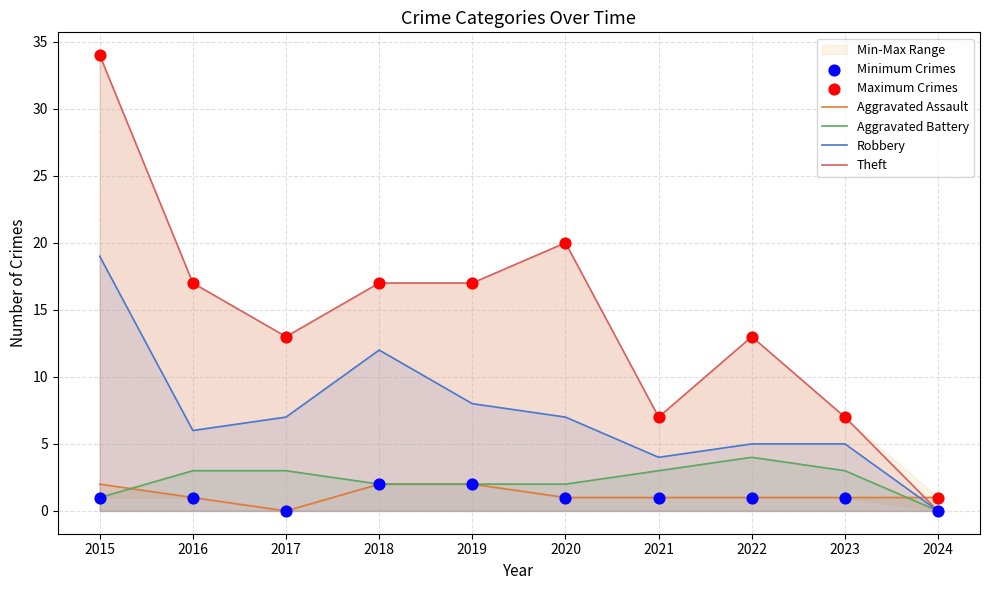

Which series reaches the minimum Y coordinate?

Aggravated Assault